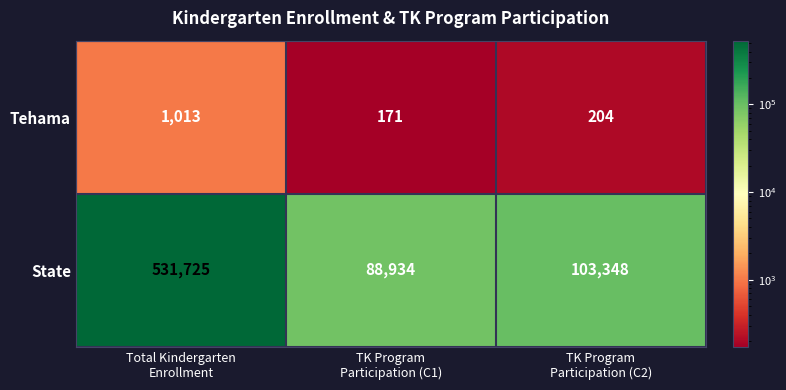

List the series in order of their peak value, highest first.

State, Tehama